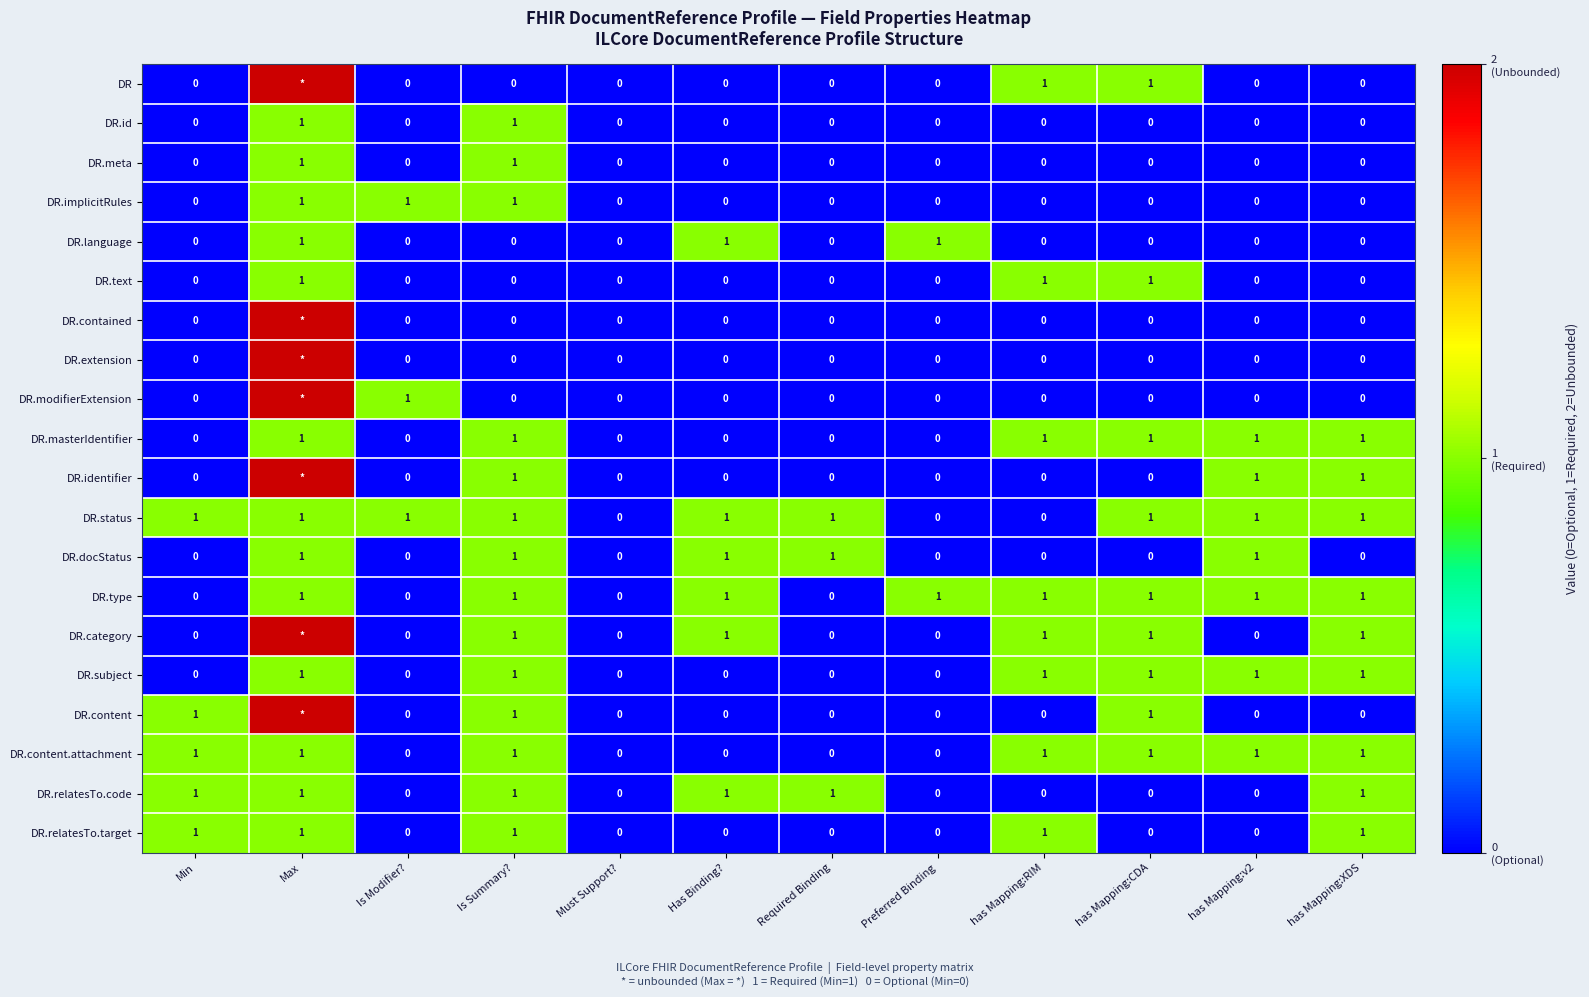

How many categories are shown in the chart?

12